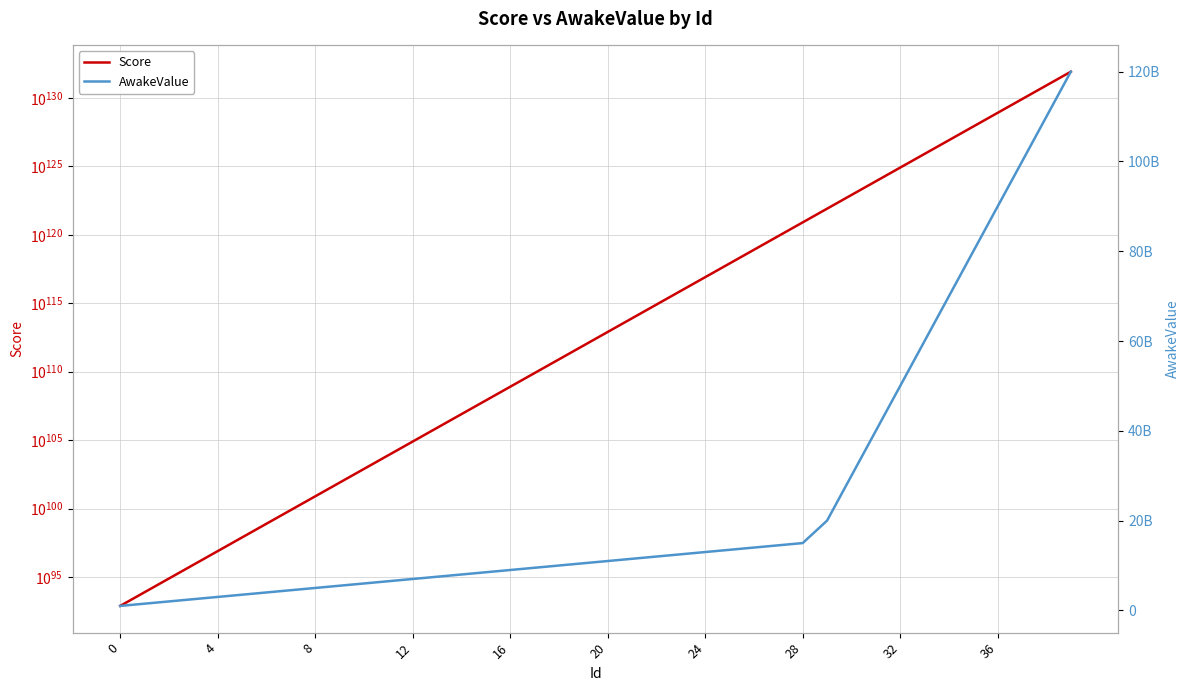

How many data points does each series have?

40